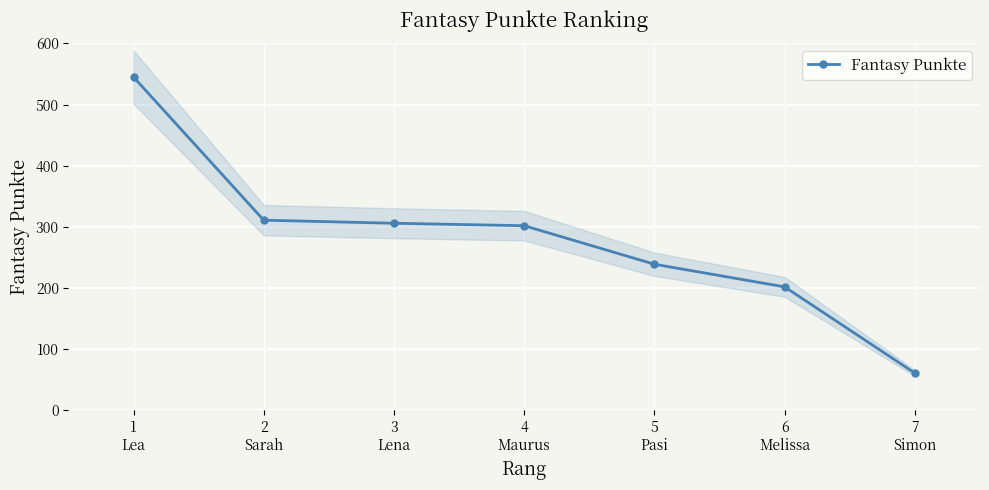

What is the maximum value for Fantasy Punkte?

545